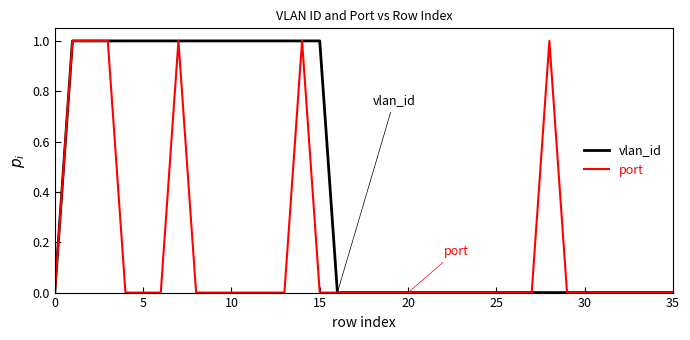

Which series has the largest total across all categories?

vlan_id